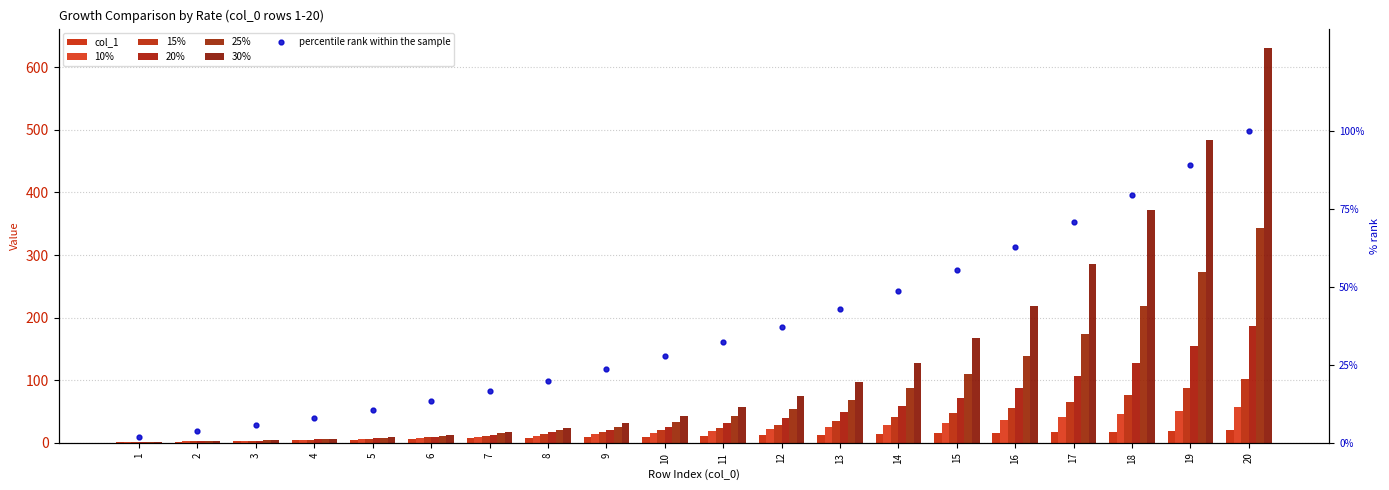

What is the value of the 10% bar at the 6th from the left?

7.7